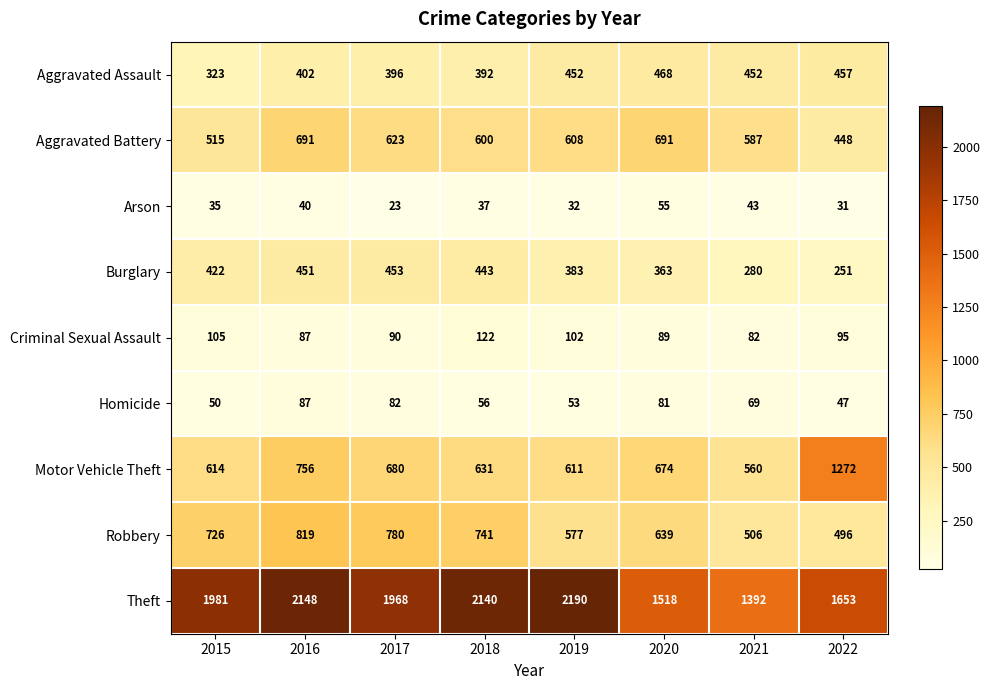

What is the approximate value of Aggravated Battery at 2019, to the nearest 10?

610